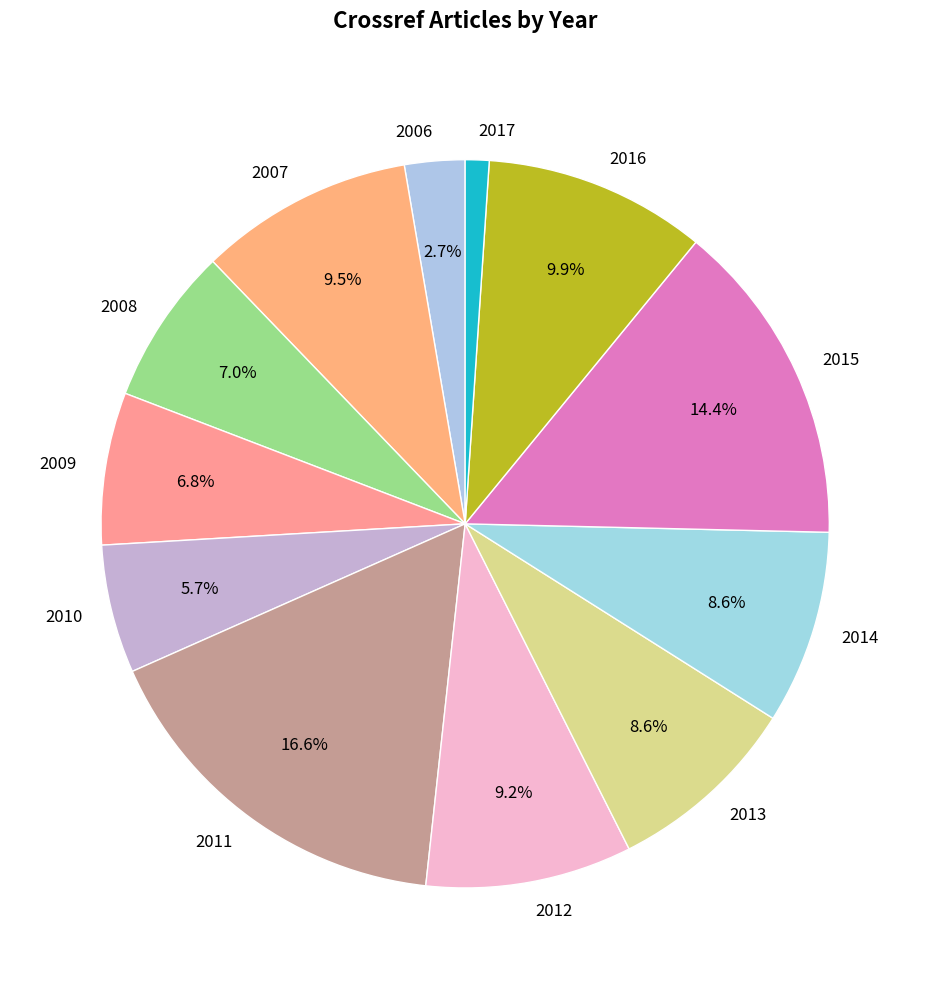

To the nearest percent, what portion does 2009 represent?

7%